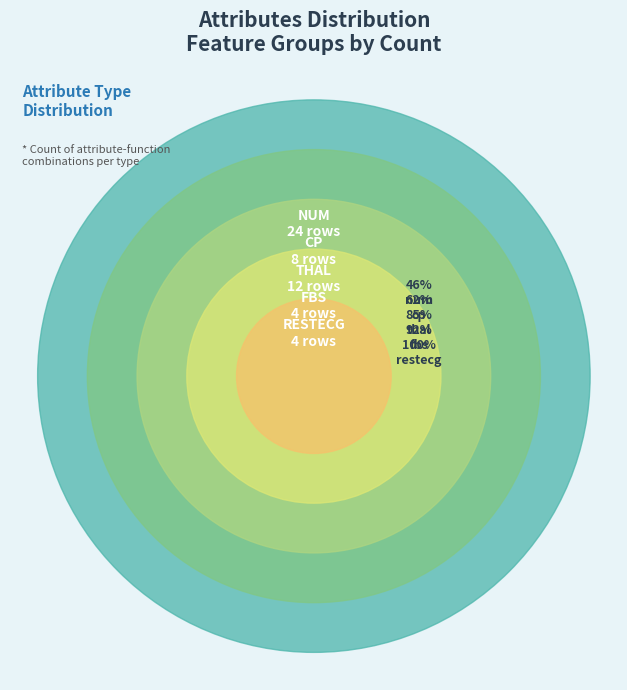

Is it true that thal_oldpeak is 26% of the pie?

False